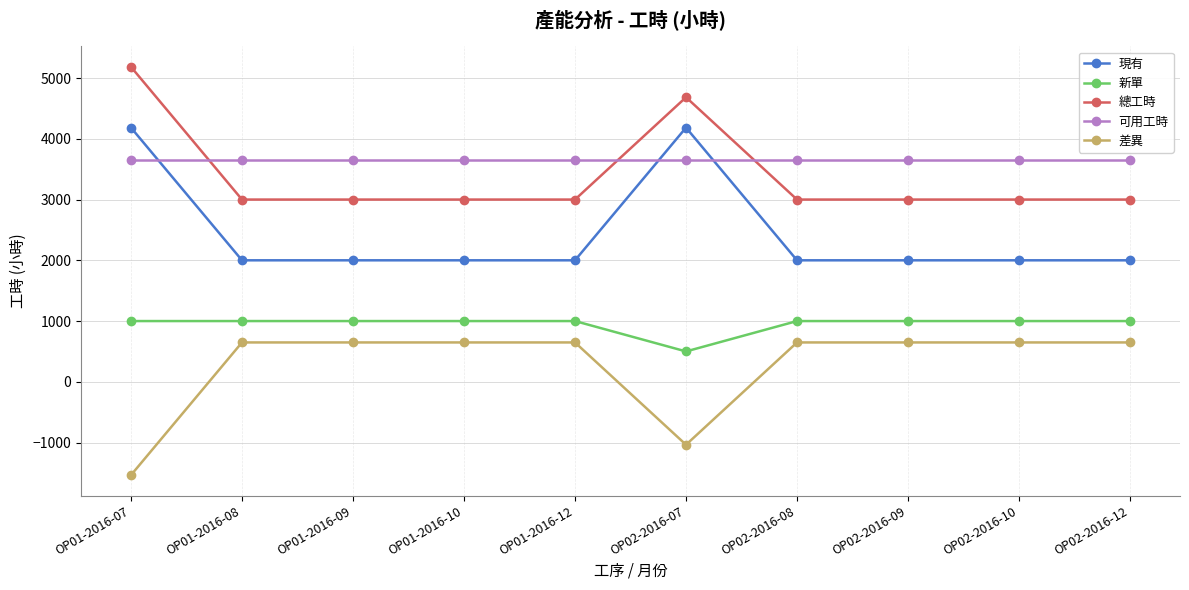

Which label corresponds to the largest value in the chart?

OP01-2016-07